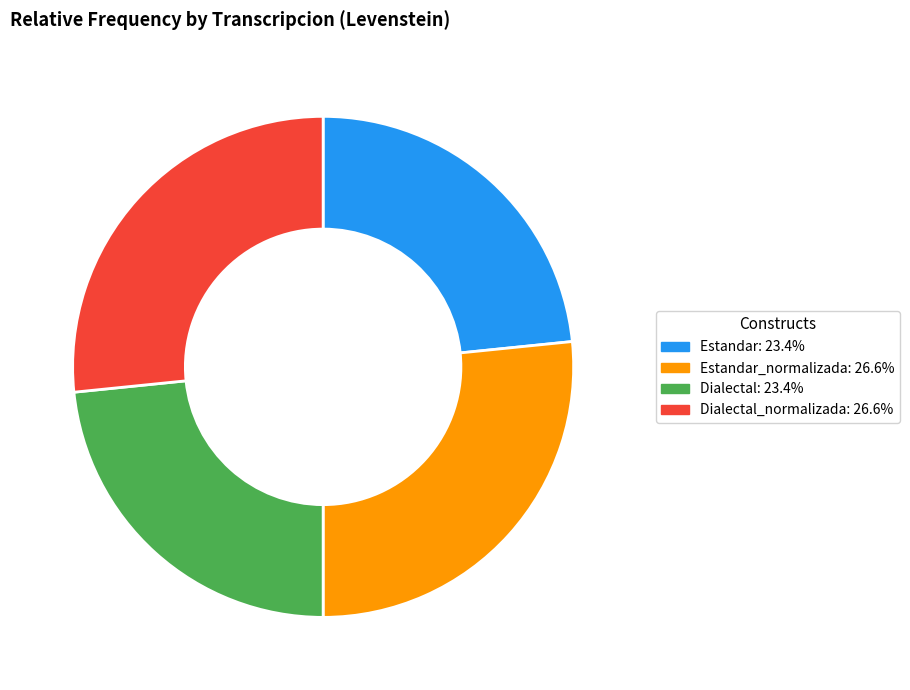

Does any single category account for the majority?

No